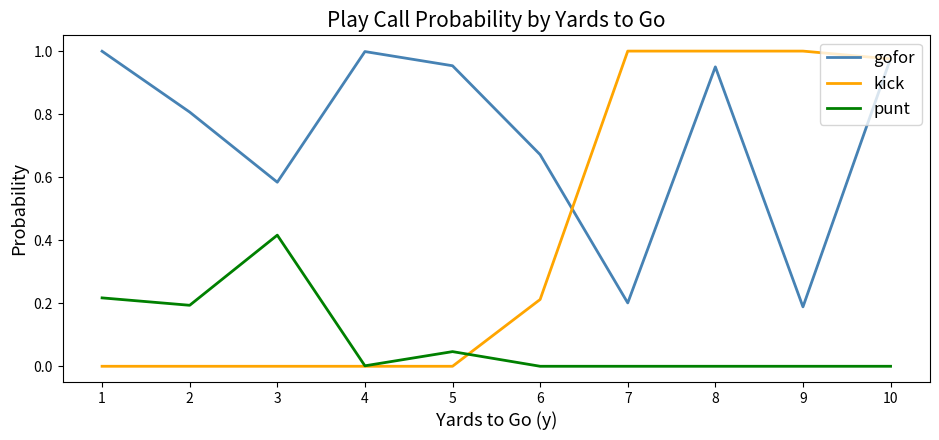

How many categories are shown in the chart?

10